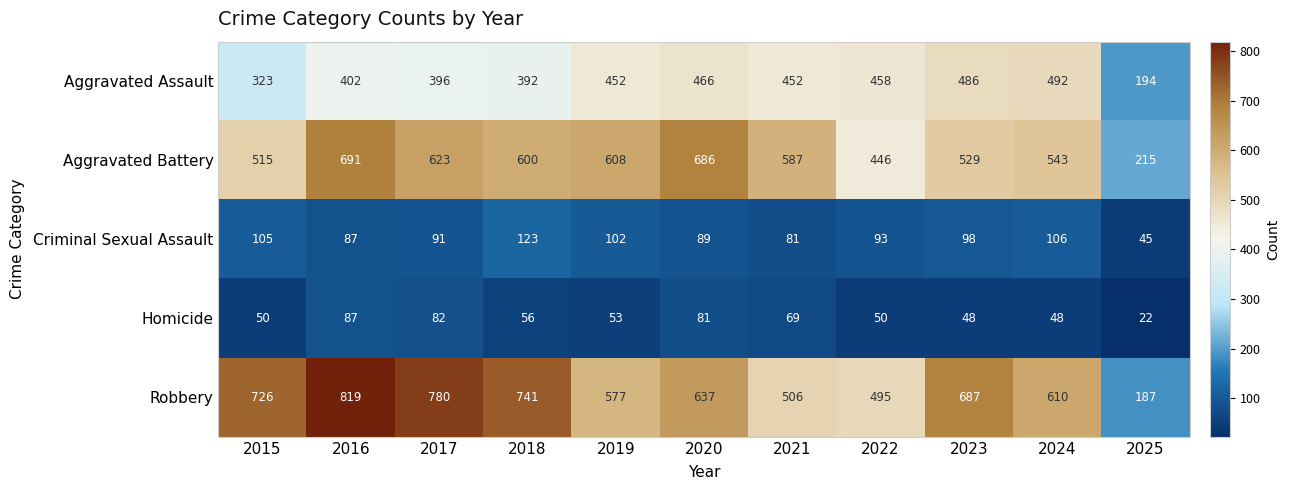

What is the difference between the Aggravated Assault values at 2025 and 2019?

258